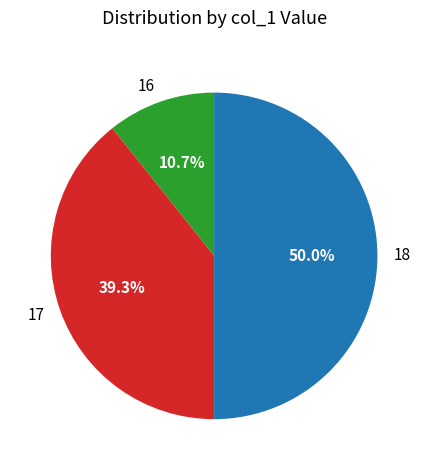

Between 18 and 17, which is larger?

18